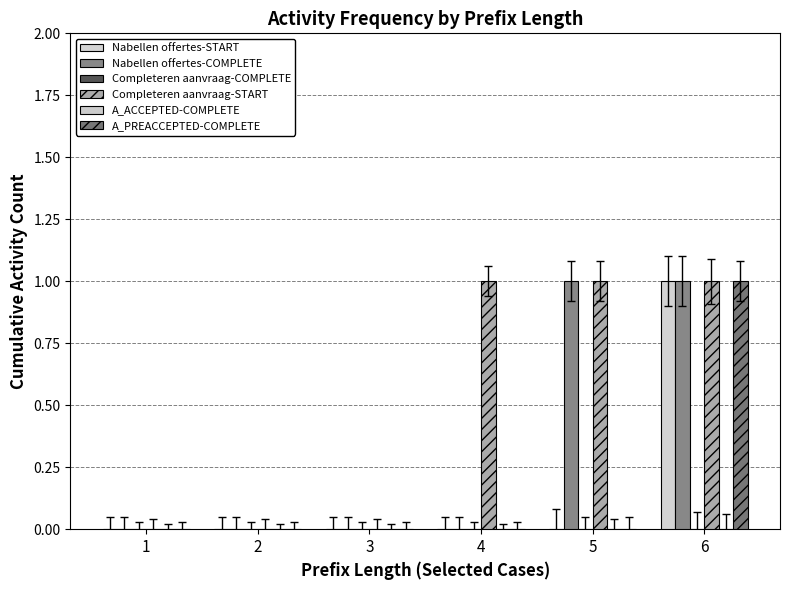

At 6, list the series in order from smallest to largest.

W_Completeren aanvraag-COMPLETE, A_ACCEPTED-COMPLETE, W_Nabellen offertes-START, W_Nabellen offertes-COMPLETE, W_Completeren aanvraag-START, A_PREACCEPTED-COMPLETE